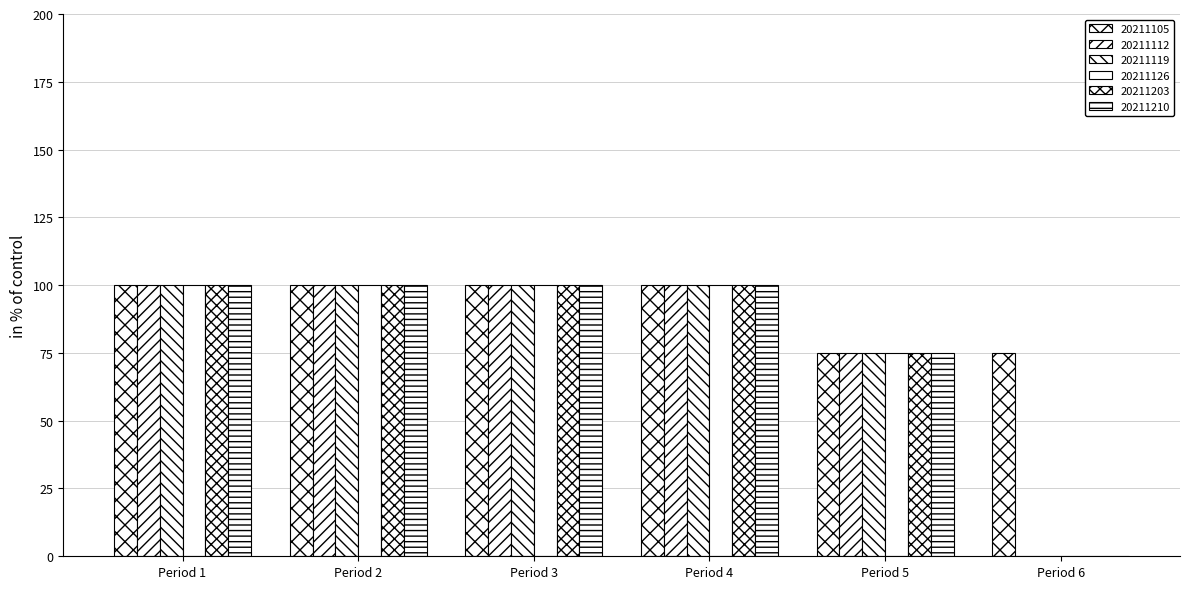

Does the chart contain stacked bars?

No